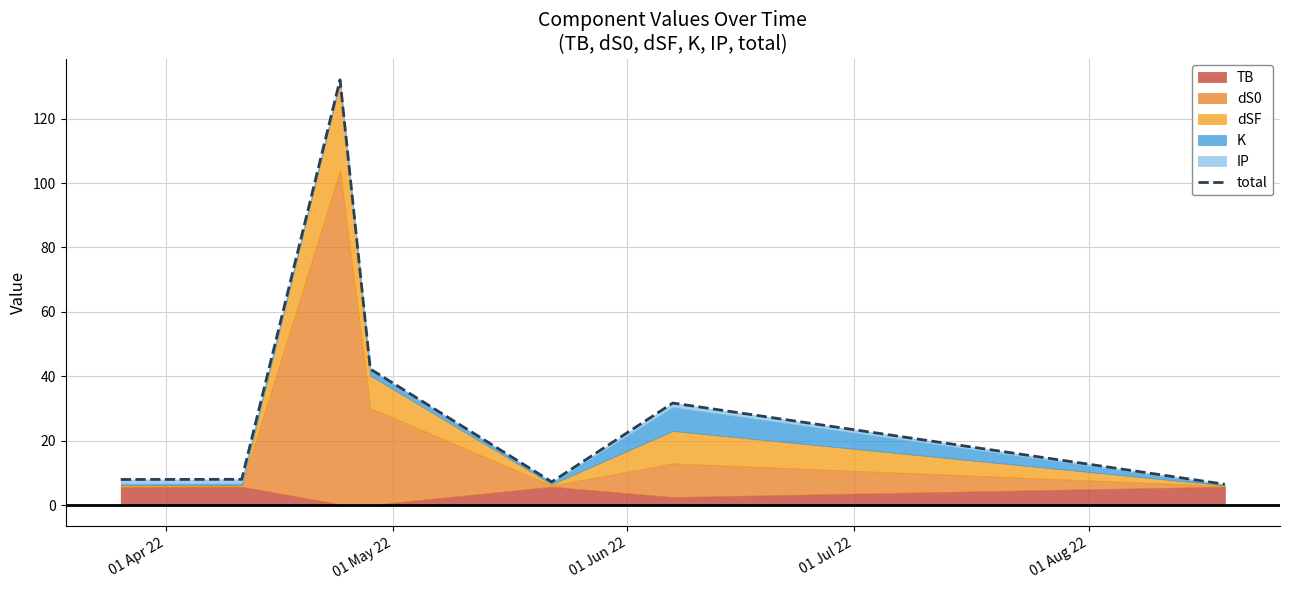

How many points are higher than both their immediate neighbors (excluding endpoints)?

2